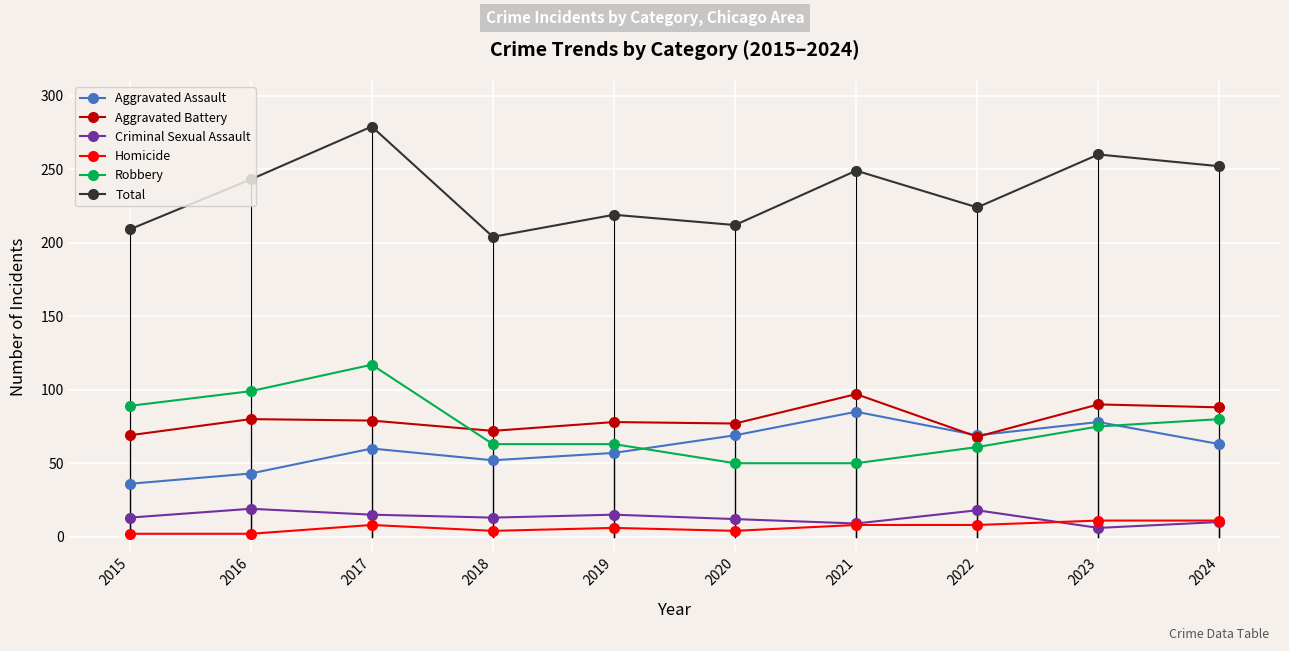

How many lines are shown in the chart?

6